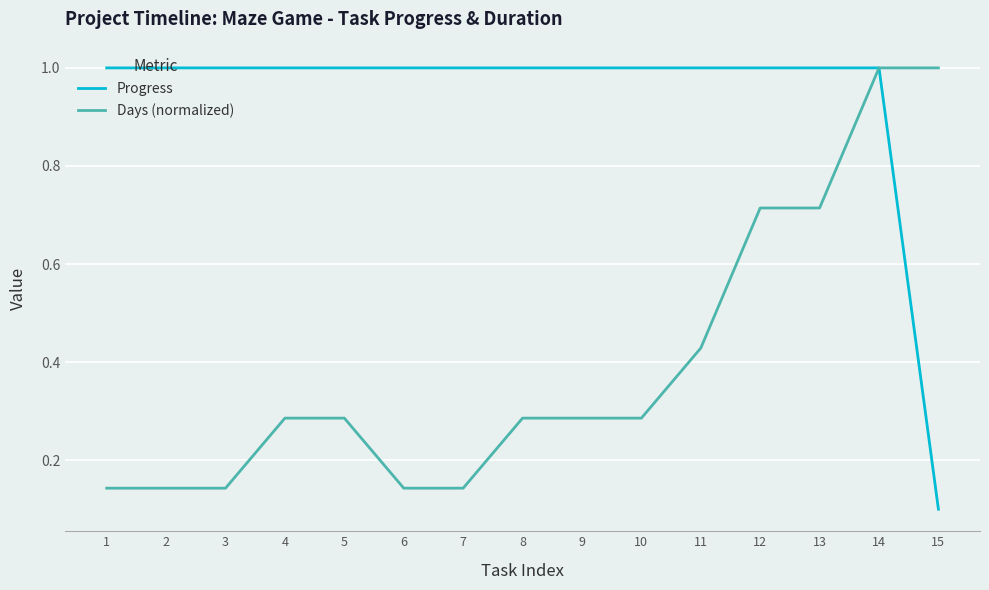

Count the number of categories in the chart.

15